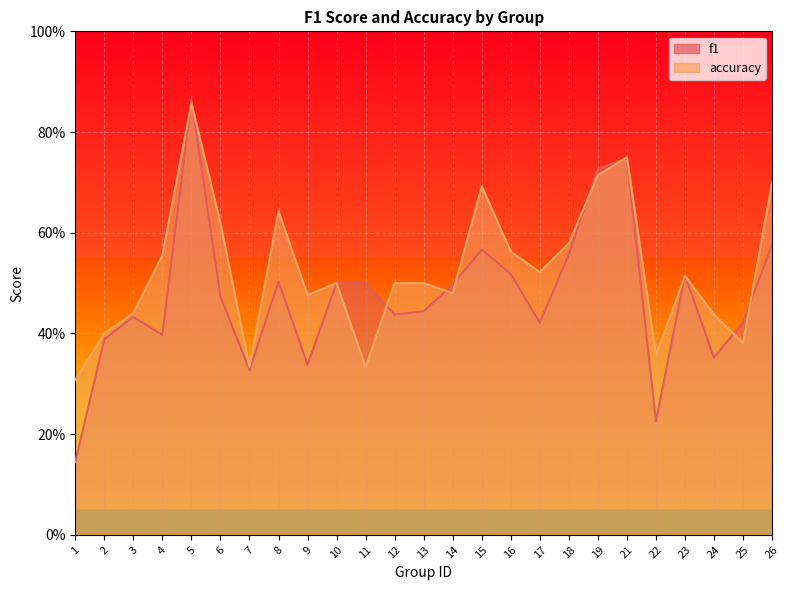

After their last crossing, which series has the higher values: f1 or accuracy?

accuracy